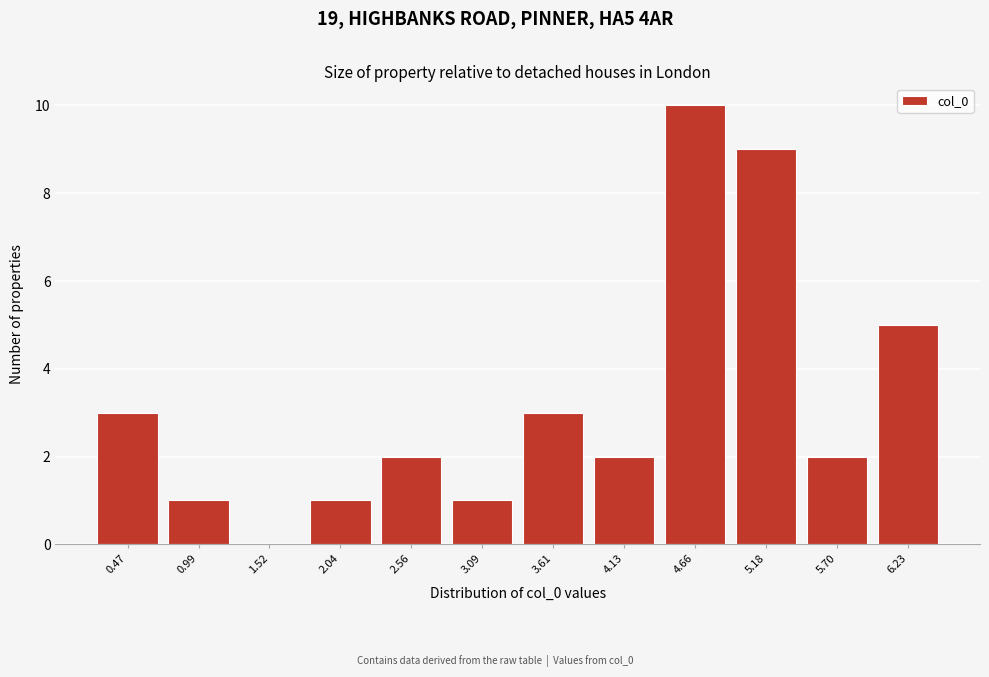

At which category does the chart reach its peak across all series?

4.66